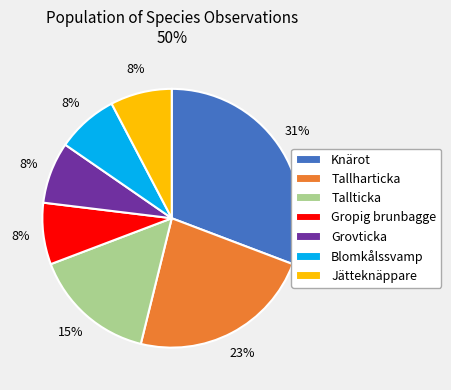

True or false: Tallharticka accounts for 12% of the total.

False